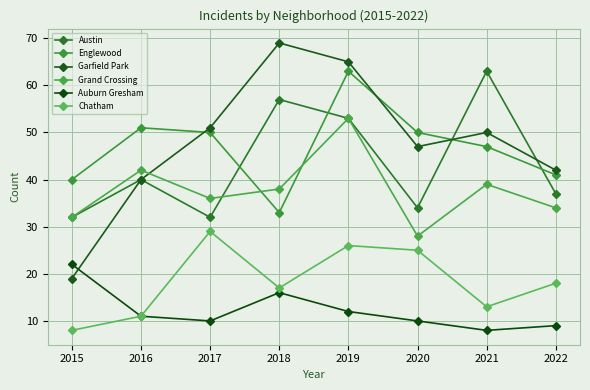

True or false: Auburn Gresham and Austin cross at least once.

False